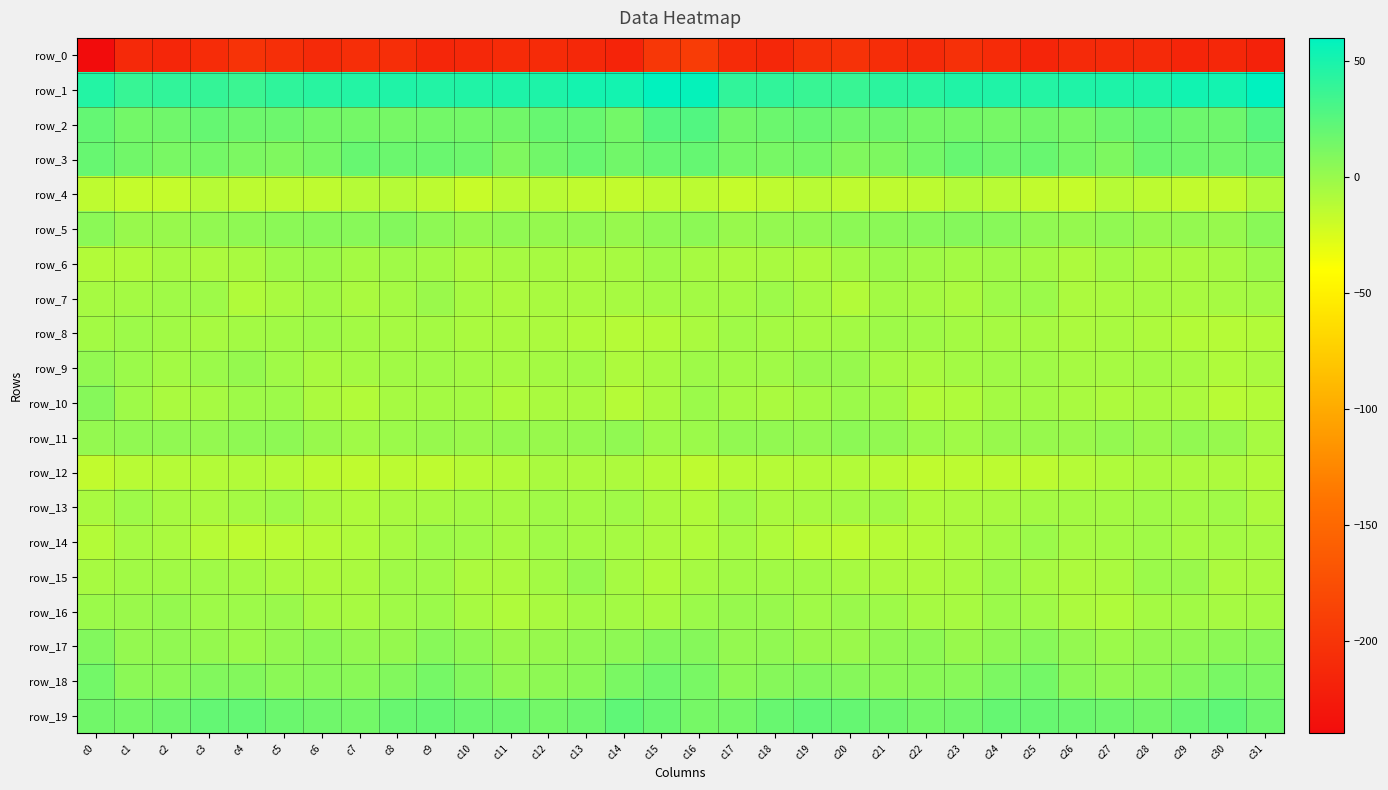

Which series has the widest spread of values?

row_0